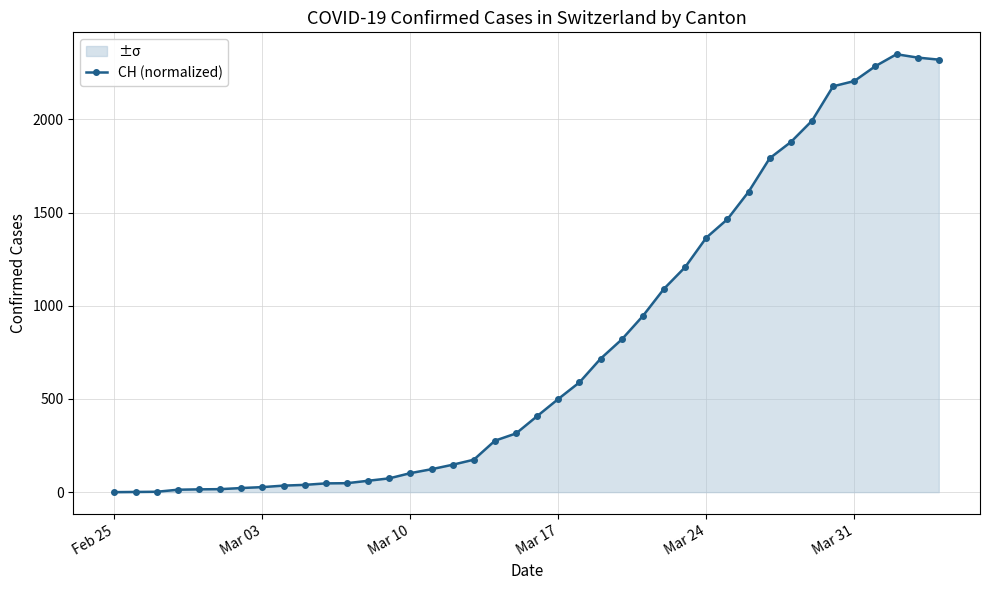

Which has a higher value, Mar 03 or Mar 24?

Mar 24